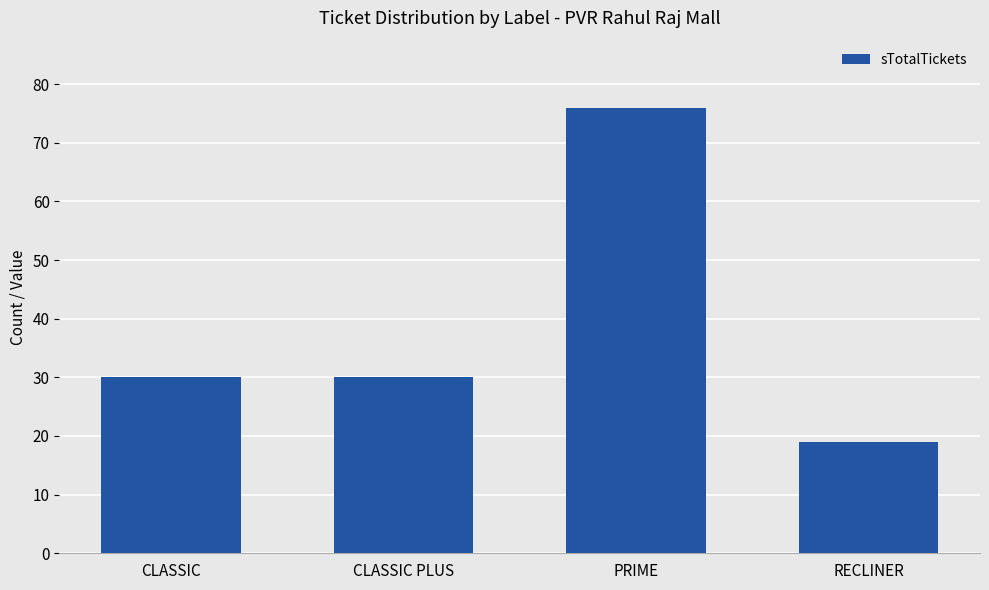

How many distinct data groups are displayed?

1